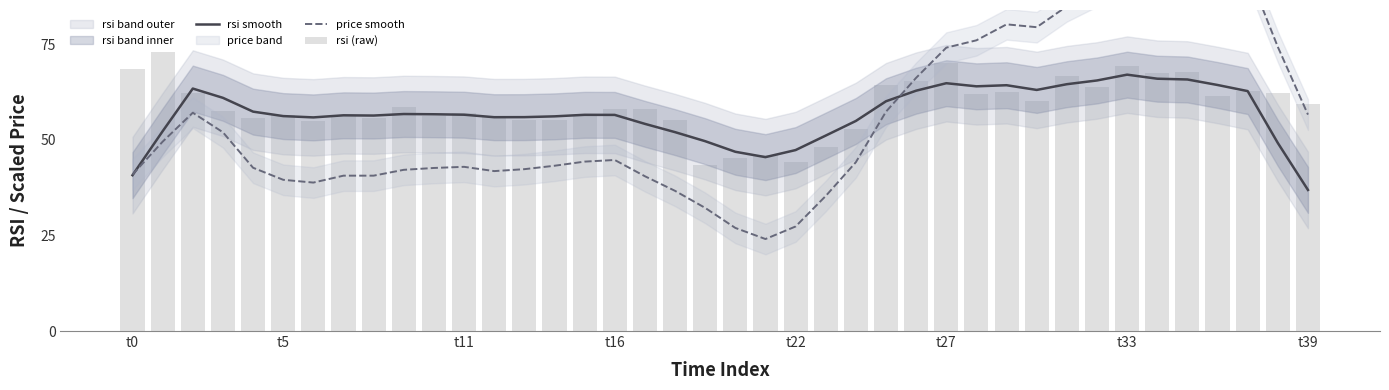

What is the label of the 32nd bar from the left?

31